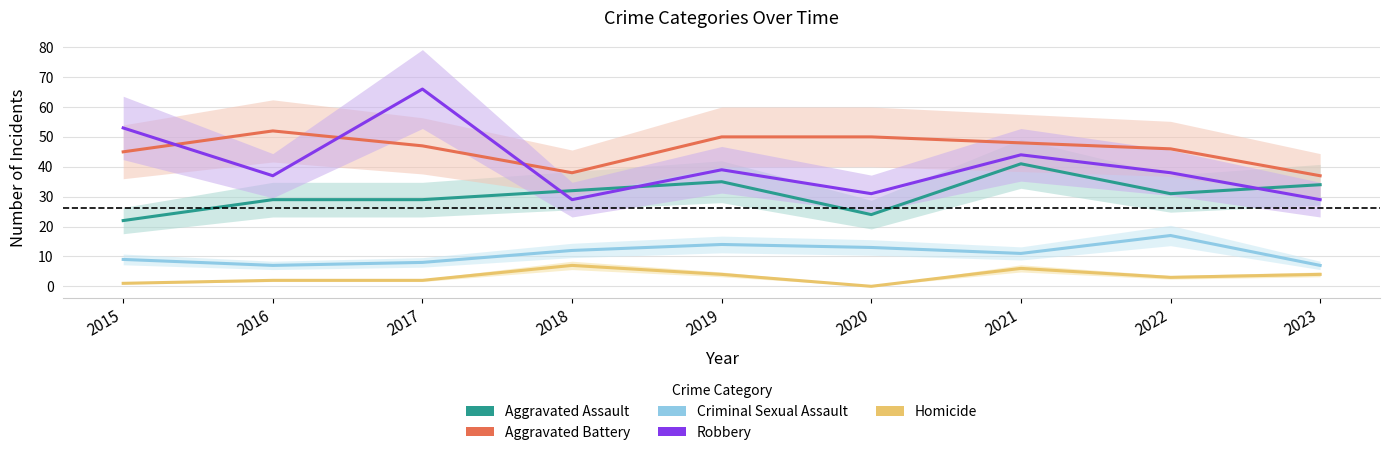

What is the minimum value for Criminal Sexual Assault?

7